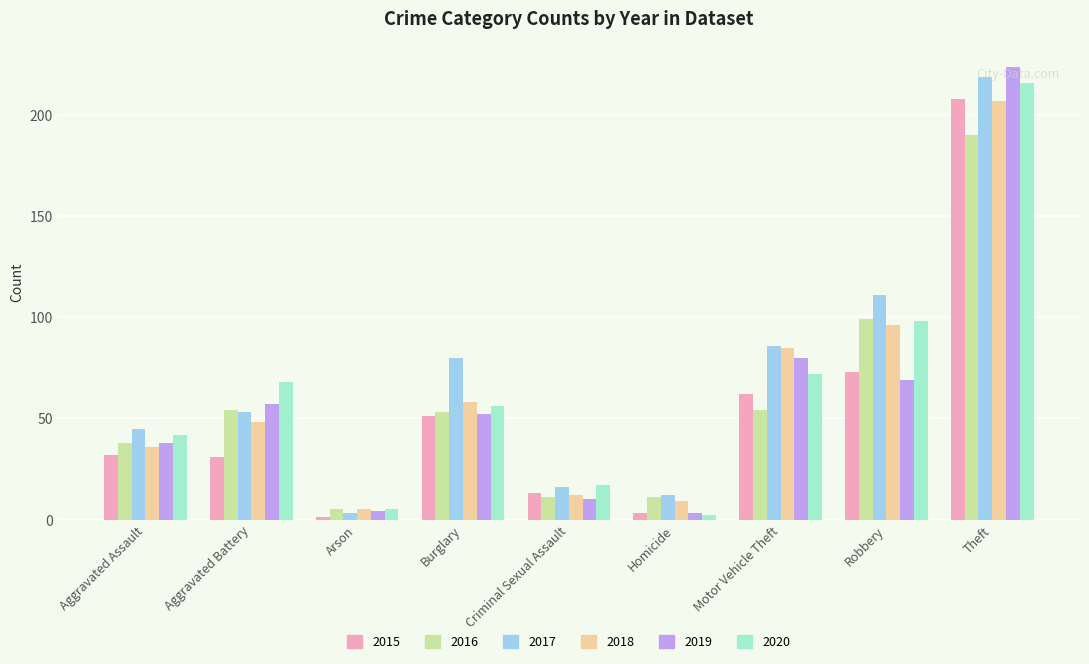

How many categories are shown in the chart?

9